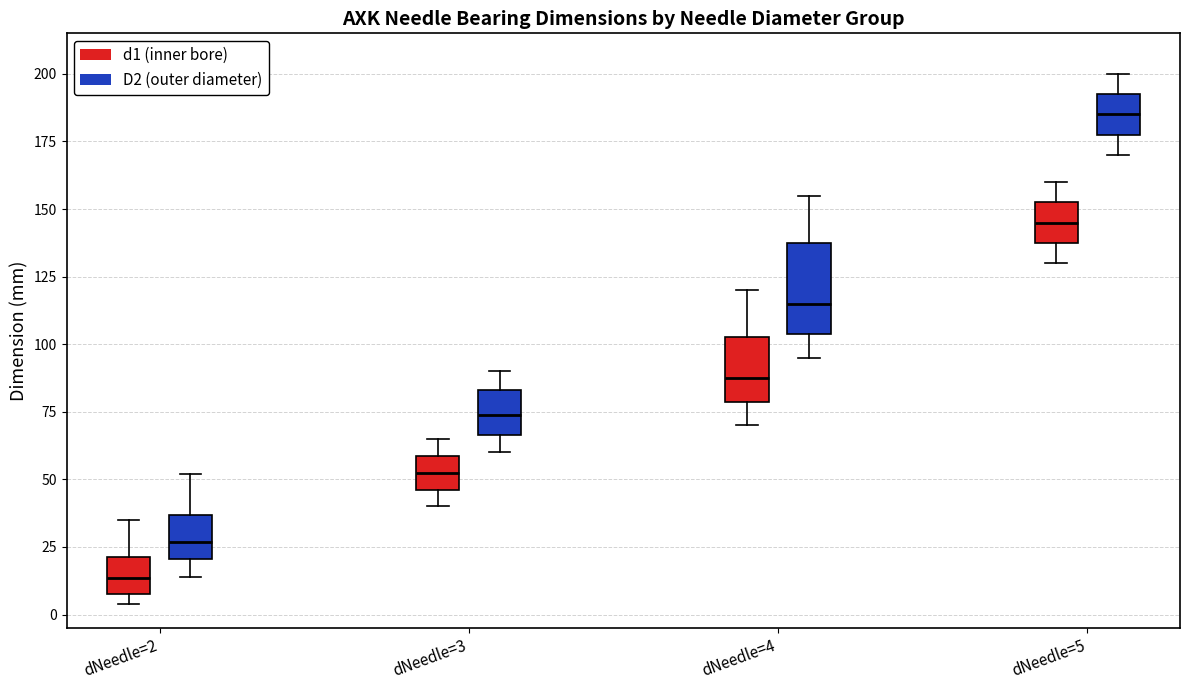

Reading left to right, transcribe this box plot: for each box, give where its median line is, the range the box spans, and where its two whiskers end, as read against the y-axis. The values are not printed on the chart, so give them approximately, as read against the axis.

dNeedle=2 (d1 (inner bore)): median 15, box 10 to 20, whiskers 5 to 35
dNeedle=2 (D2 (outer diameter)): median 25, box 20 to 35, whiskers 15 to 50
dNeedle=3 (d1 (inner bore)): median 55, box 45 to 60, whiskers 40 to 65
dNeedle=3 (D2 (outer diameter)): median 75, box 65 to 85, whiskers 60 to 90
dNeedle=4 (d1 (inner bore)): median 90, box 80 to 105, whiskers 70 to 120
dNeedle=4 (D2 (outer diameter)): median 115, box 105 to 140, whiskers 95 to 155
dNeedle=5 (d1 (inner bore)): median 145, box 140 to 155, whiskers 130 to 160
dNeedle=5 (D2 (outer diameter)): median 185, box 180 to 195, whiskers 170 to 200